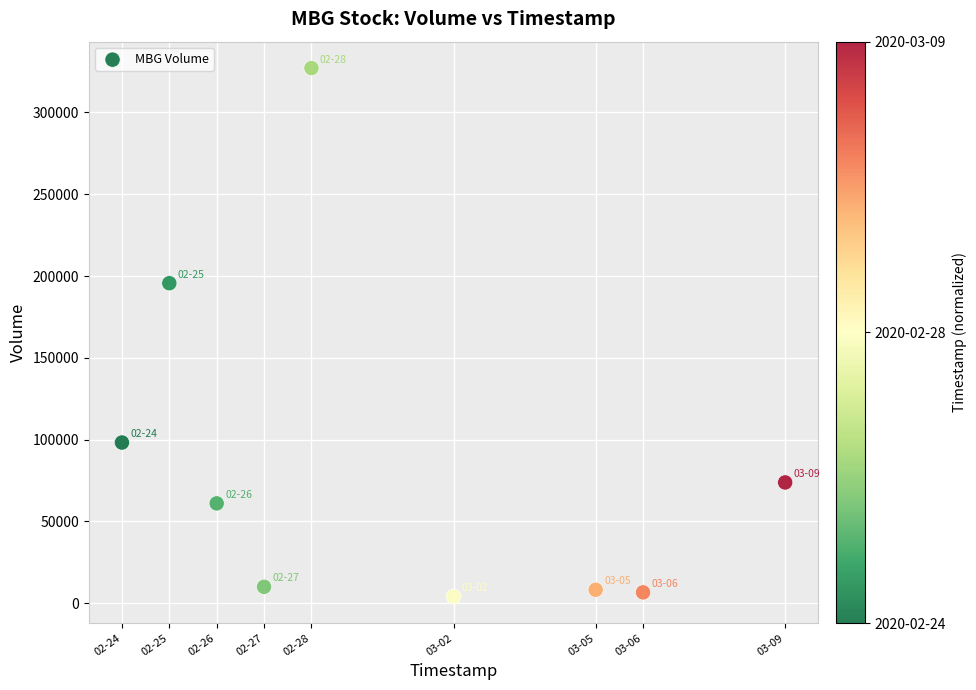

What Y value in the scatter plot is closest to 165550?

195600